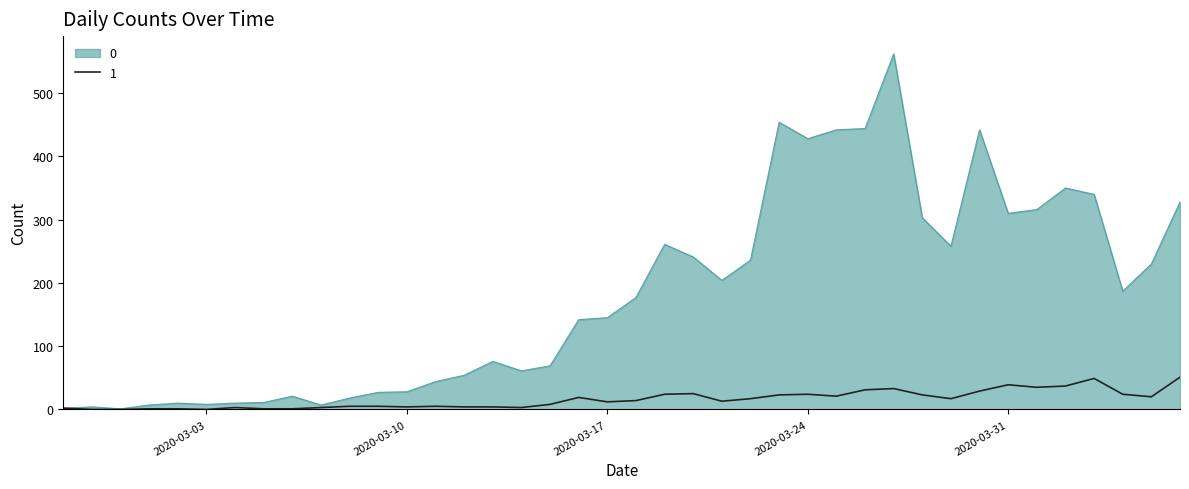

List the series in order of their peak value, lowest first.

1, 0